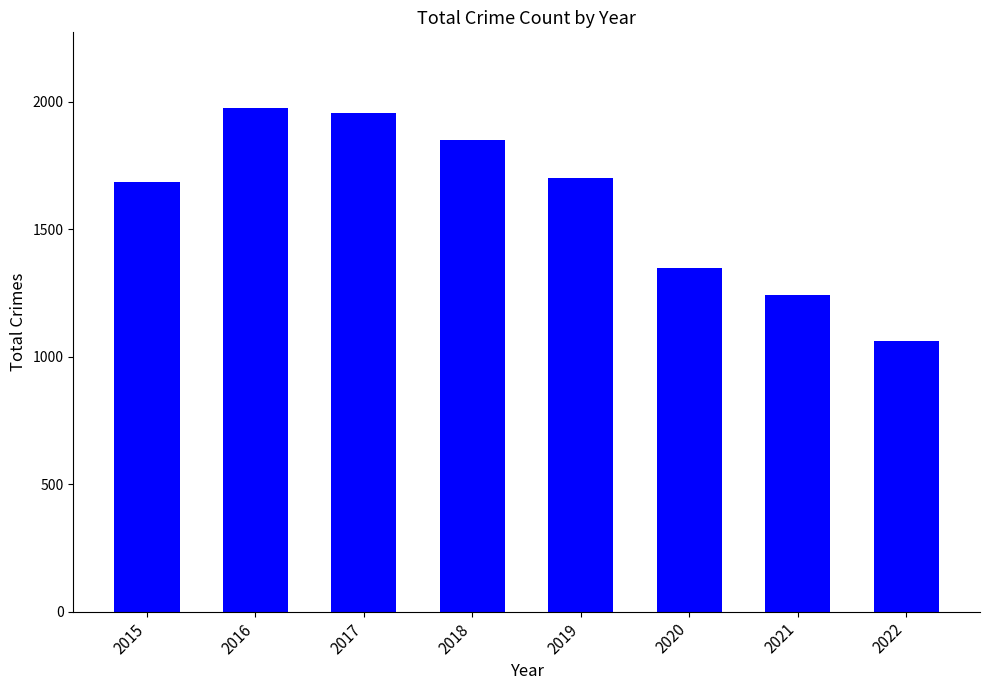

What is the maximum value shown in the chart?

1975